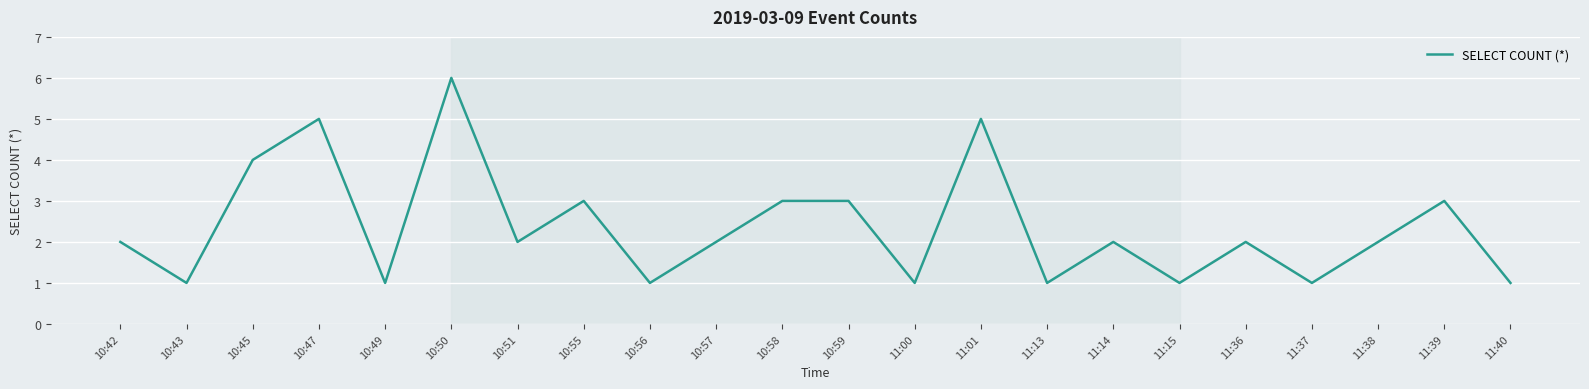

How many lines are shown in the chart?

1